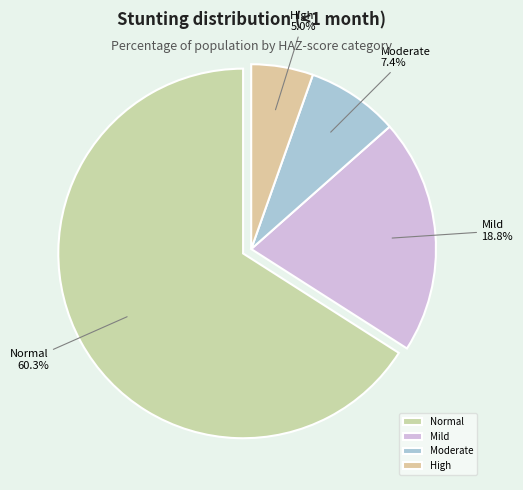

Which category has the biggest portion of the pie?

Normal (HAZ-score > -1)